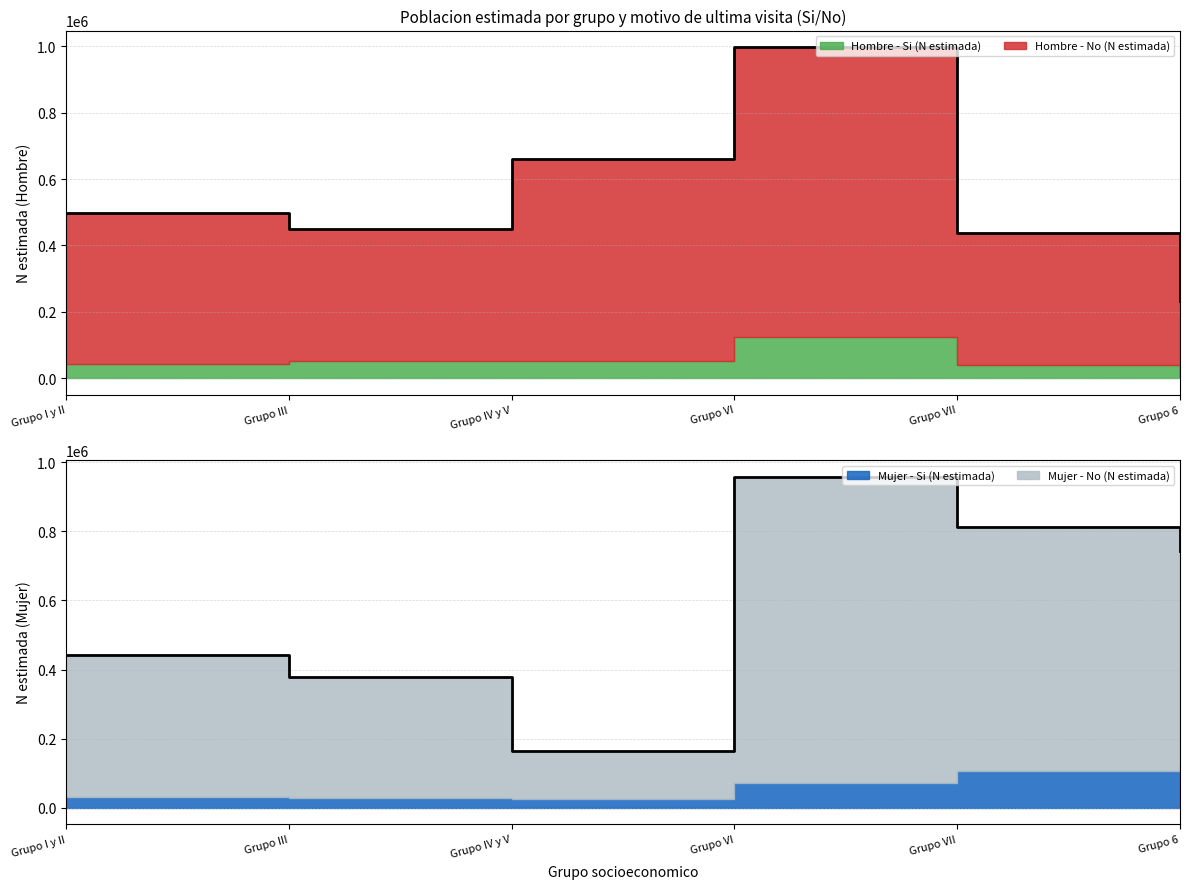

What is the difference between the Hombre - No (N estimada) values at Grupo III and Grupo VII?

9566